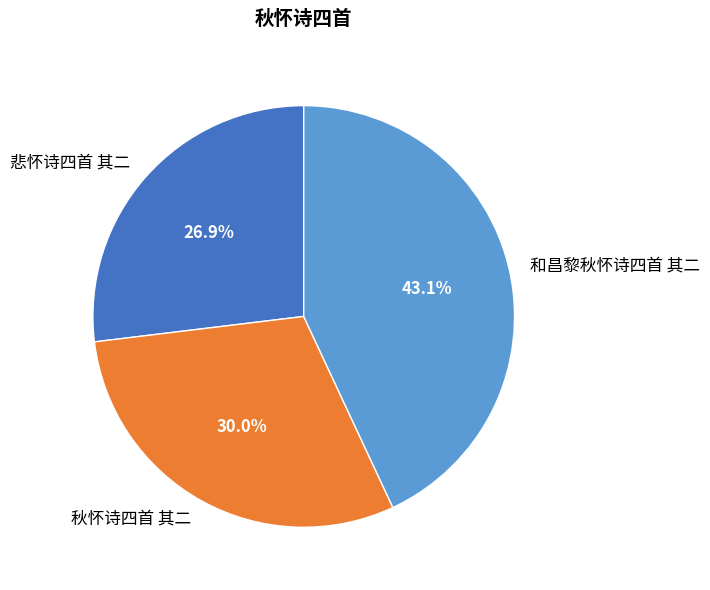

Approximately how many times larger is the value at 秋怀诗四首 其二 compared to 和昌黎秋怀诗四首 其二?

0.7